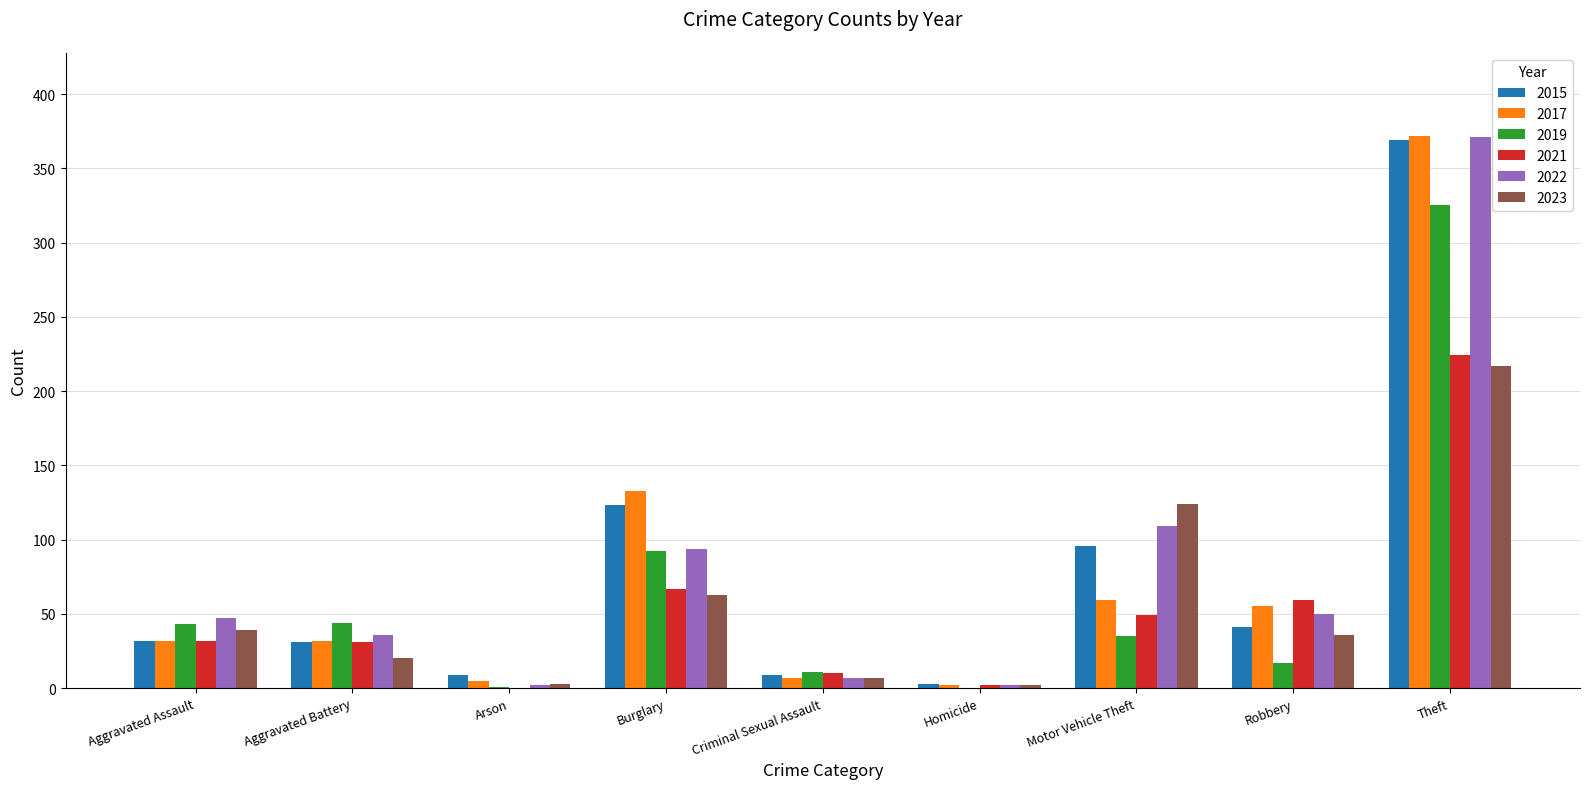

Is it true that 2021 equals 10 at Criminal Sexual Assault?

True